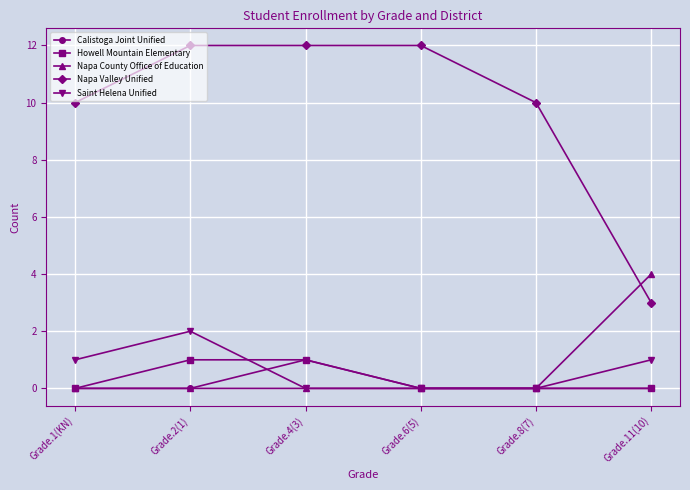

Does the chart have visible grid lines?

Yes